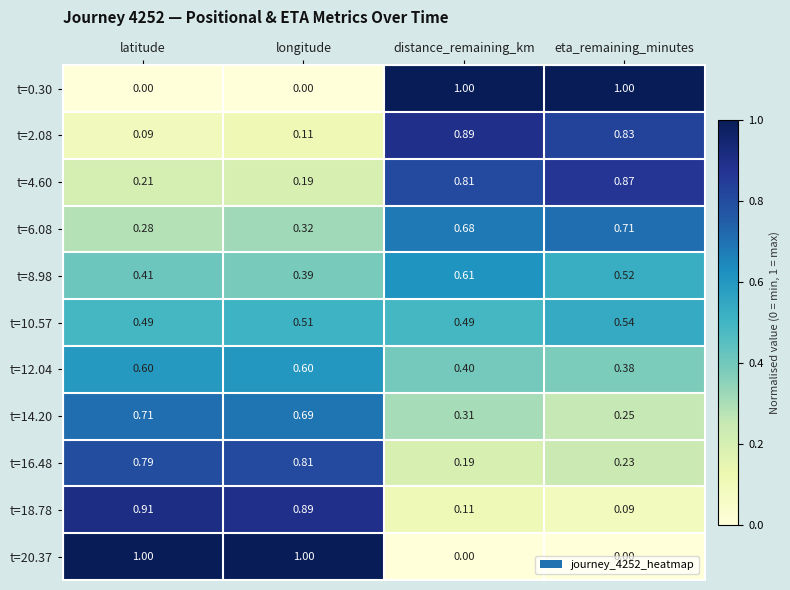

How many distinct data groups are displayed?

11